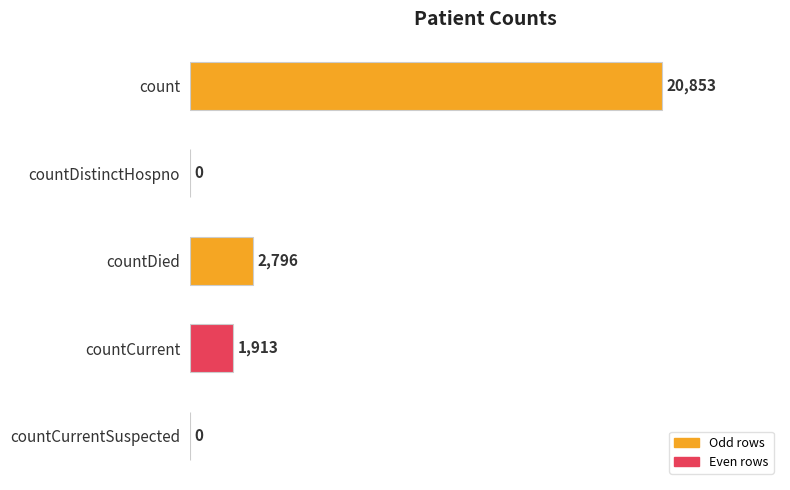

What is the greatest value displayed?

20853